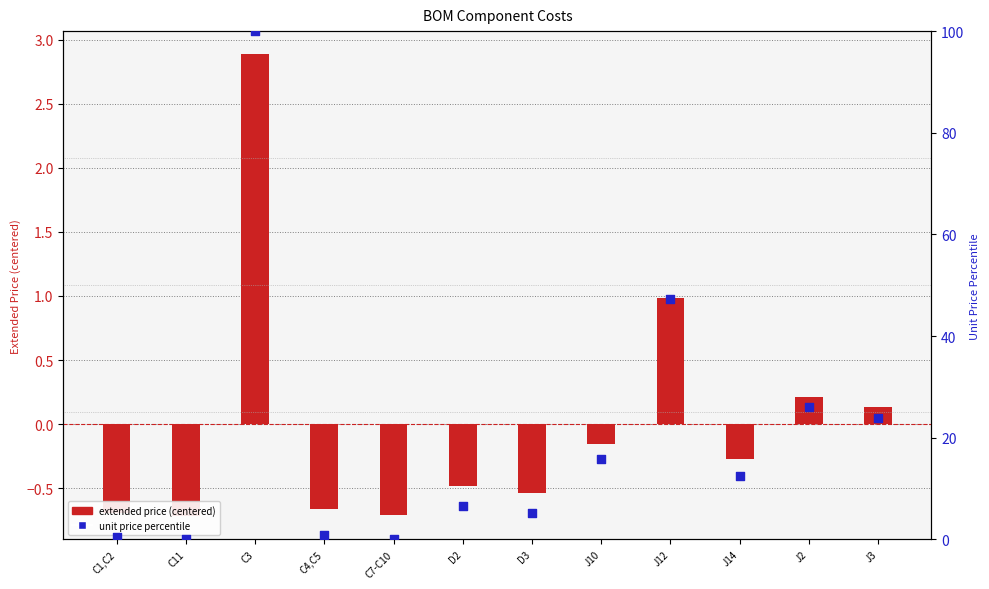

What is the change in value from C3 to D2?

-93.4